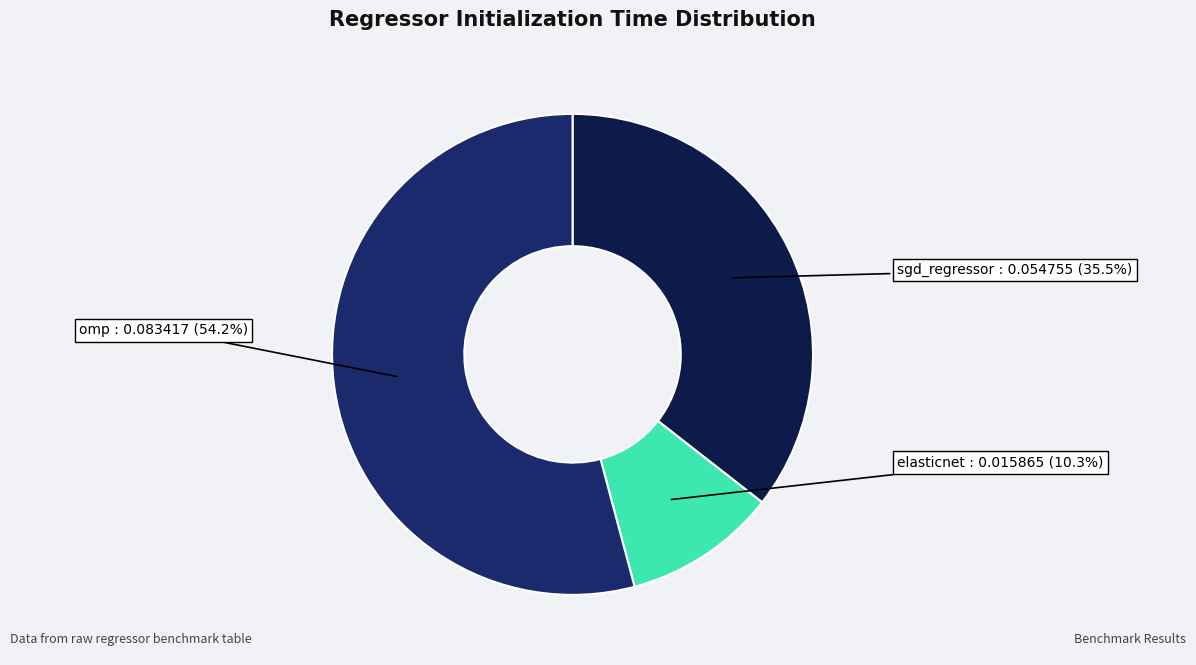

Count the number of slices in the pie.

3